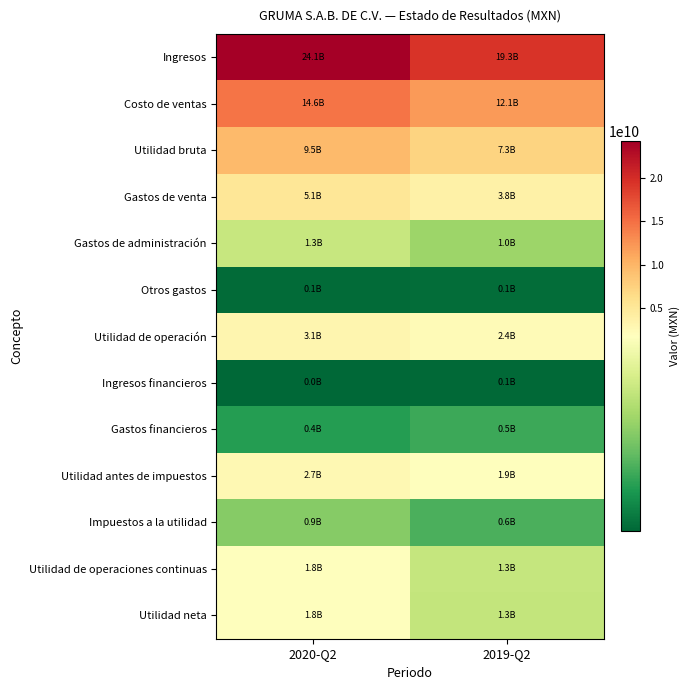

Between 2019-Q2 and 2020-Q2, which is larger?

2020-Q2